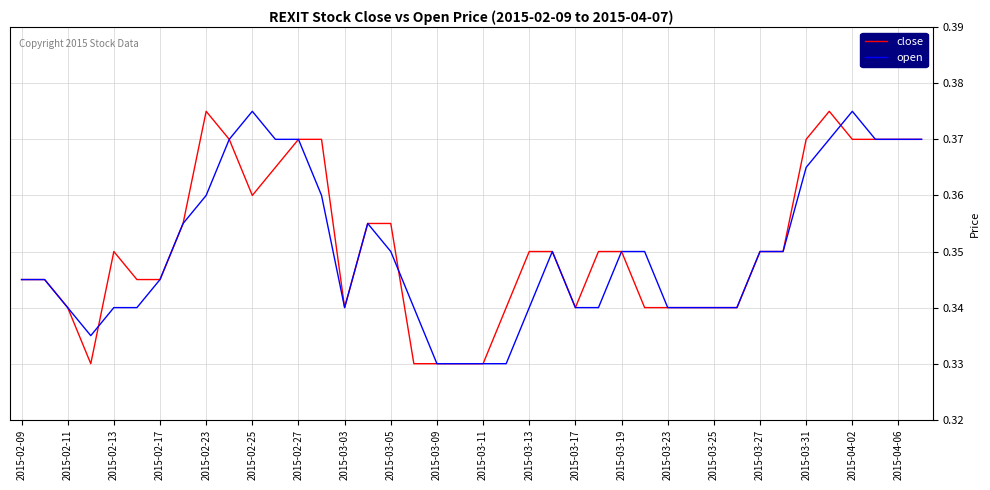

What is the sum of all open values?

14.0